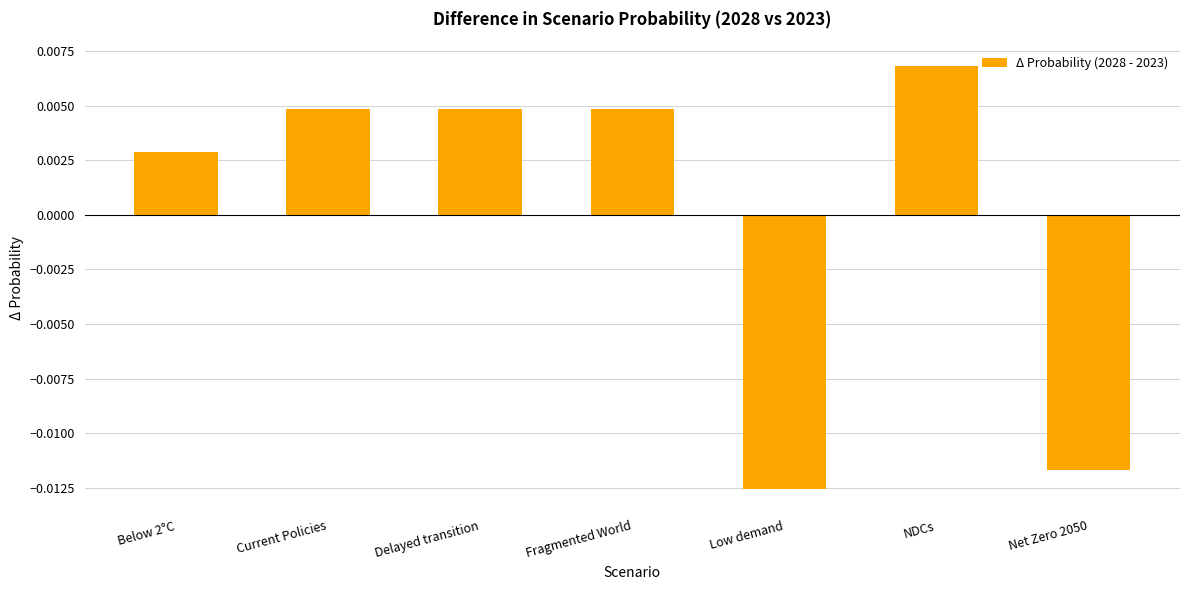

How many values are between 0 and 1?

5